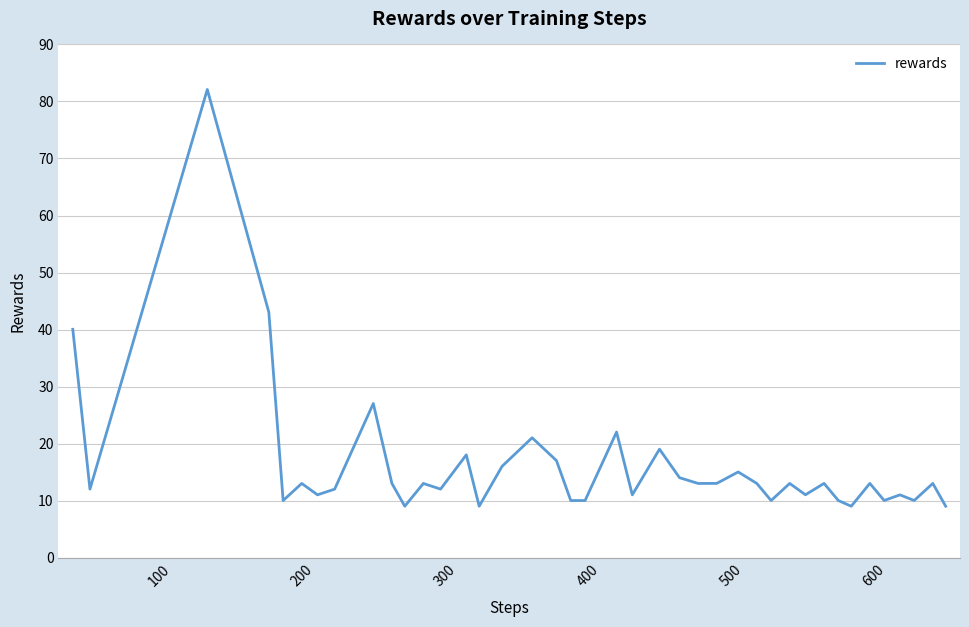

What is the greatest value displayed?

82.1